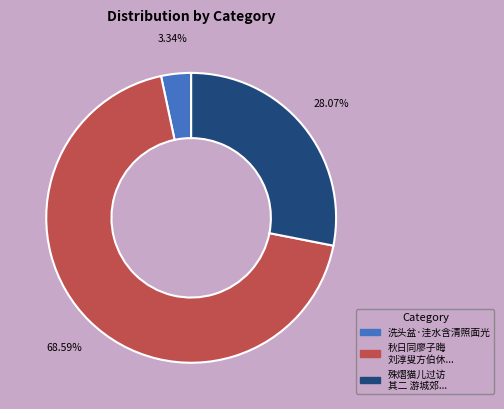

To the nearest percent, what is the average slice percentage?

33%